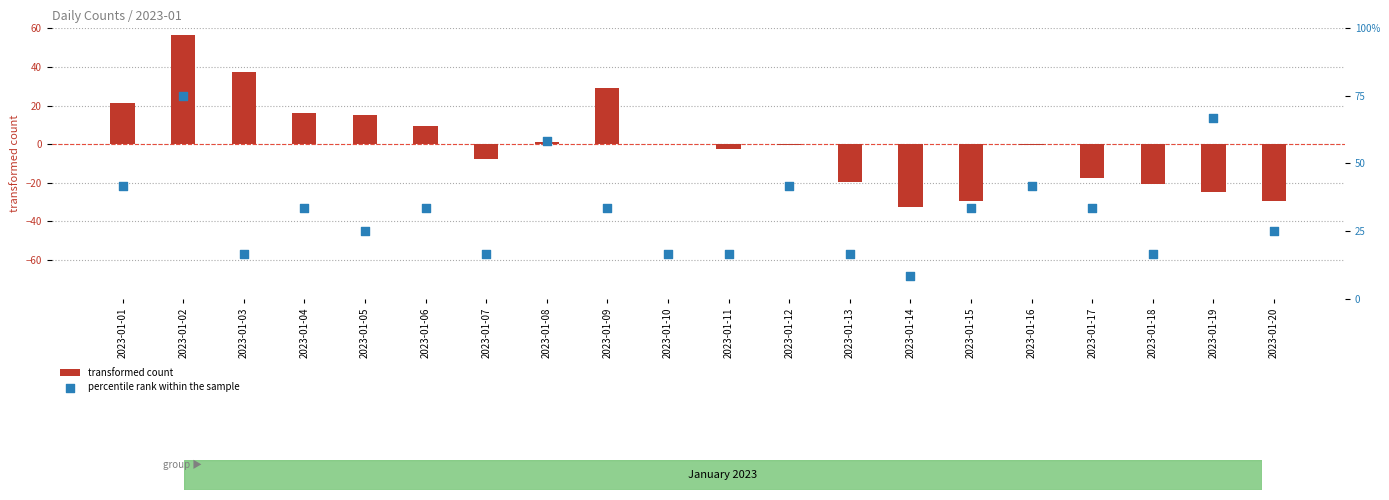

Which series has the widest spread of Y values?

transformed count